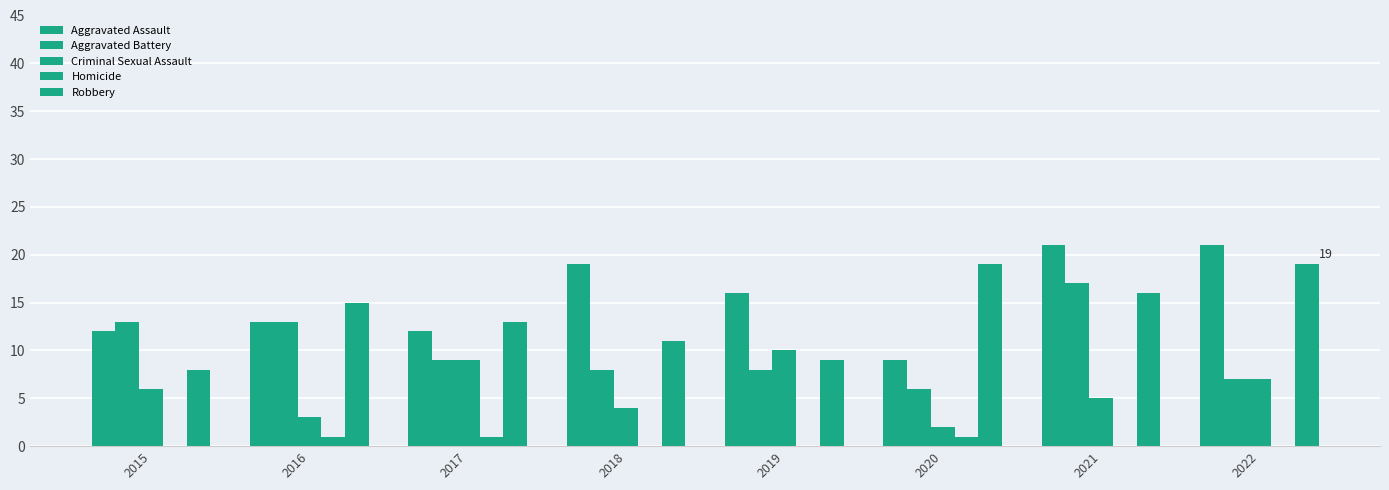

What is the total value across all series at 2015?

39